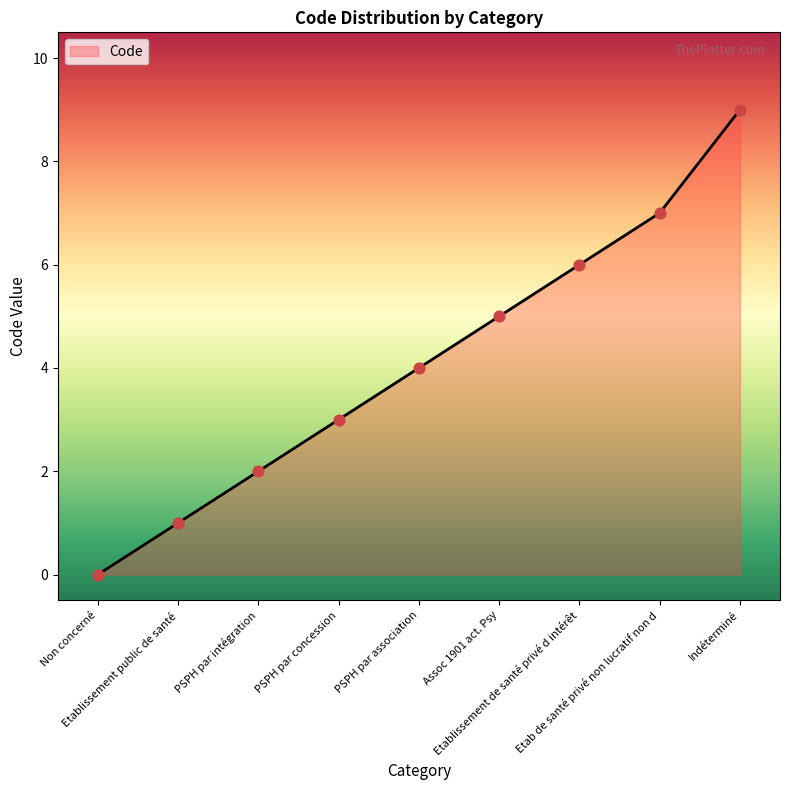

Which has a higher value, Non concerné or Etab de santé privé non lucratif non d?

Etab de santé privé non lucratif non d